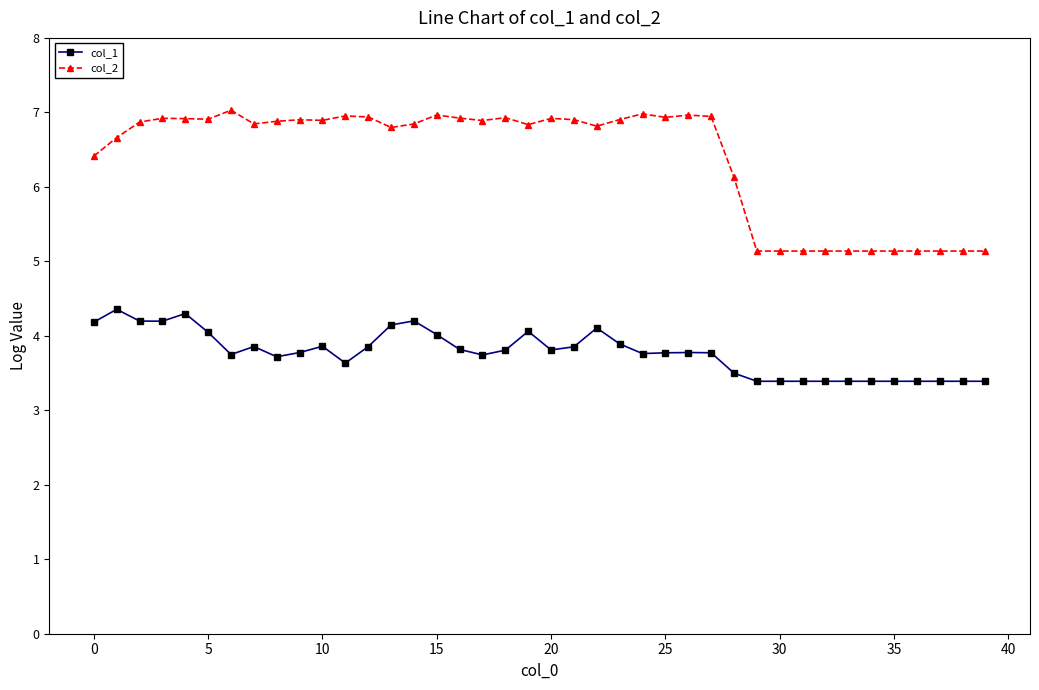

True or false: col_2 has more than 1 points higher than both neighbors.

True